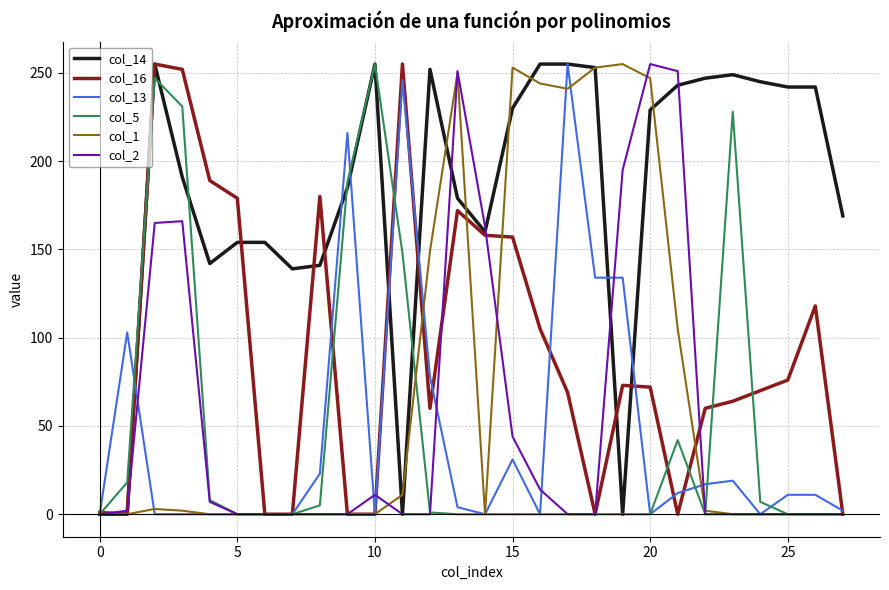

Which series has the largest total across all categories?

col_14